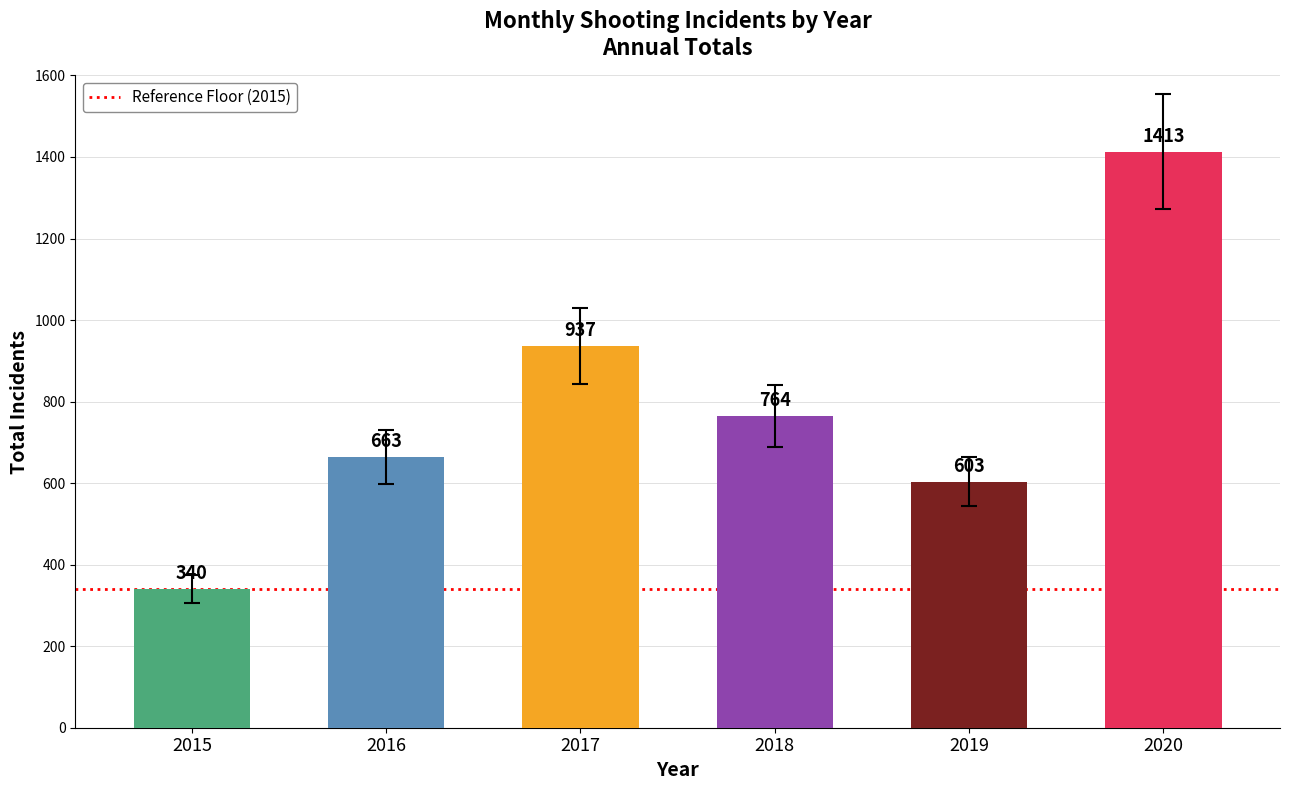

True or false: the data shows 420.5 at 2019.

False